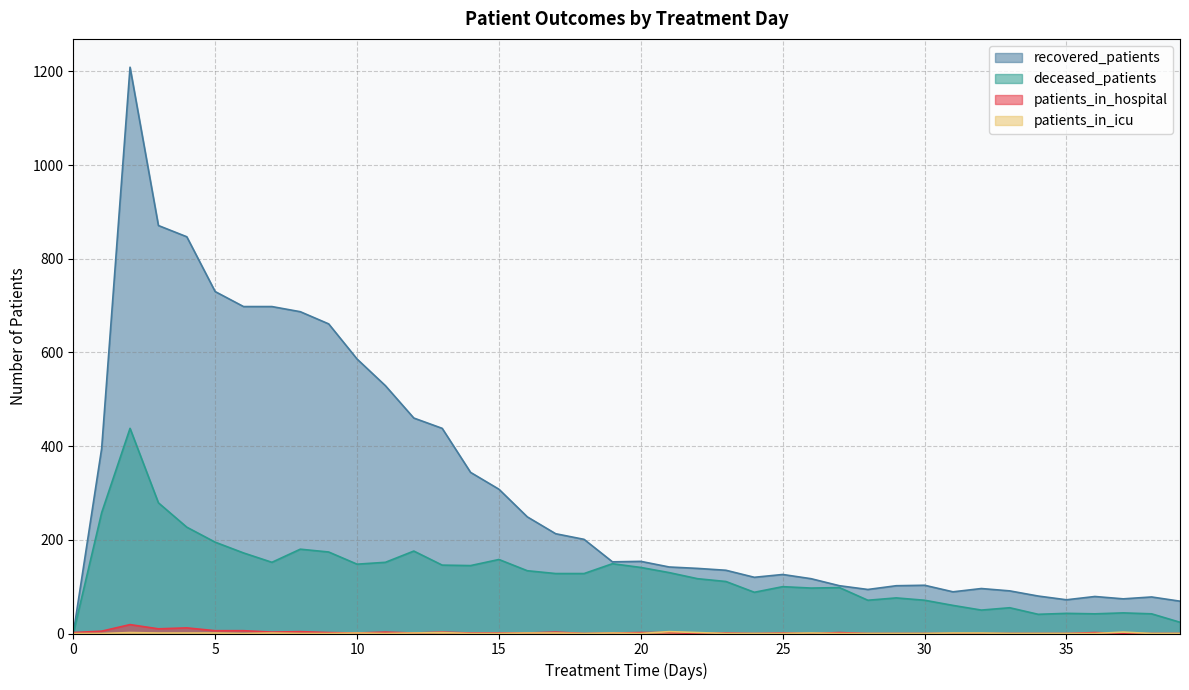

True or false: patients_in_hospital and deceased_patients cross at least once.

True